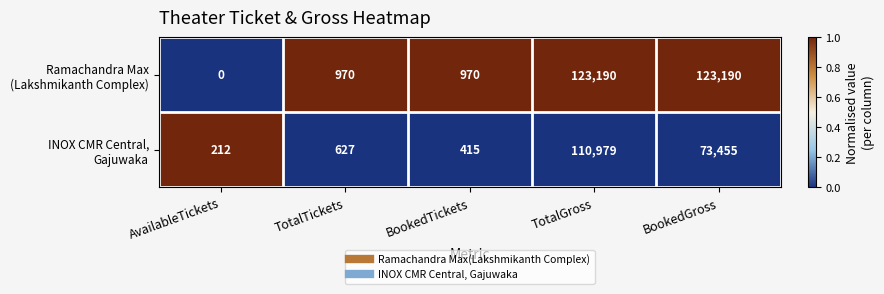

At which category is the sum across all series the highest?

TotalGross